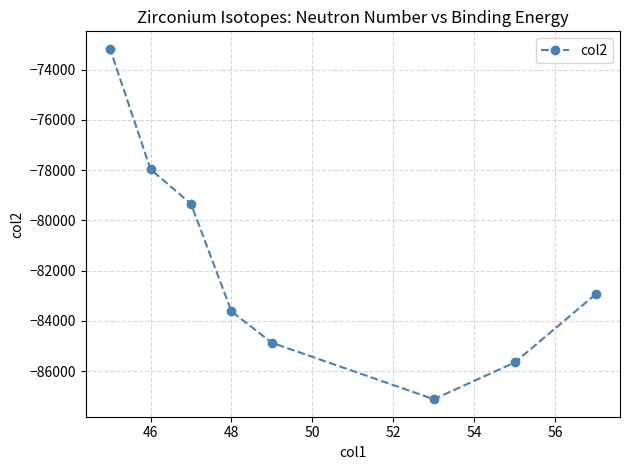

What is the difference between the maximum and minimum values?

13946.8